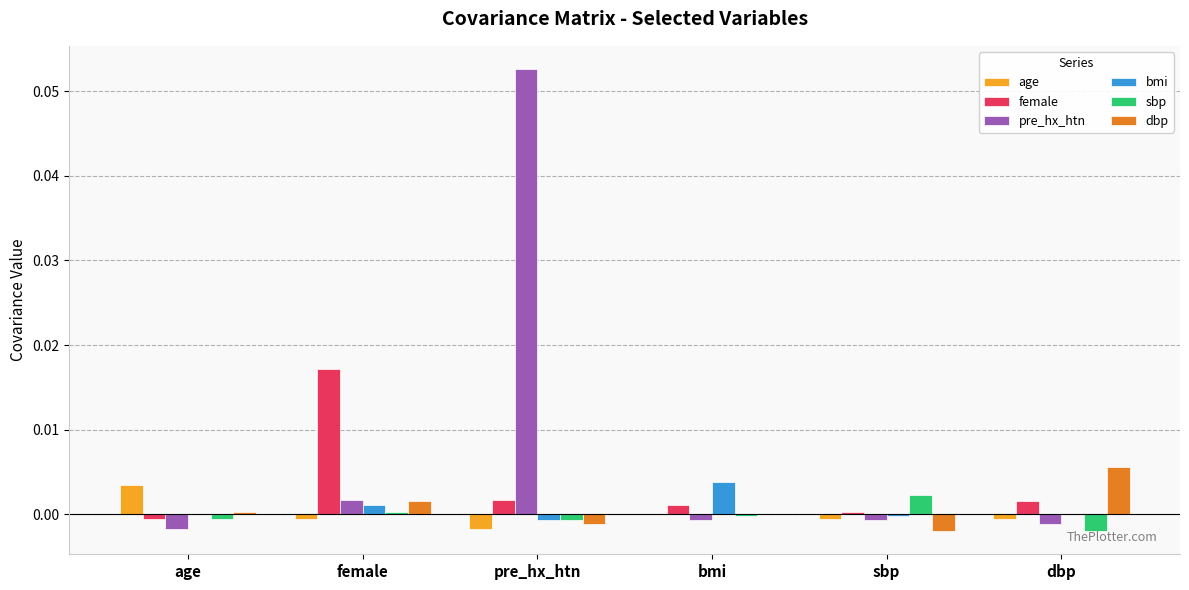

Which label corresponds to the largest value in the chart?

pre_hx_htn